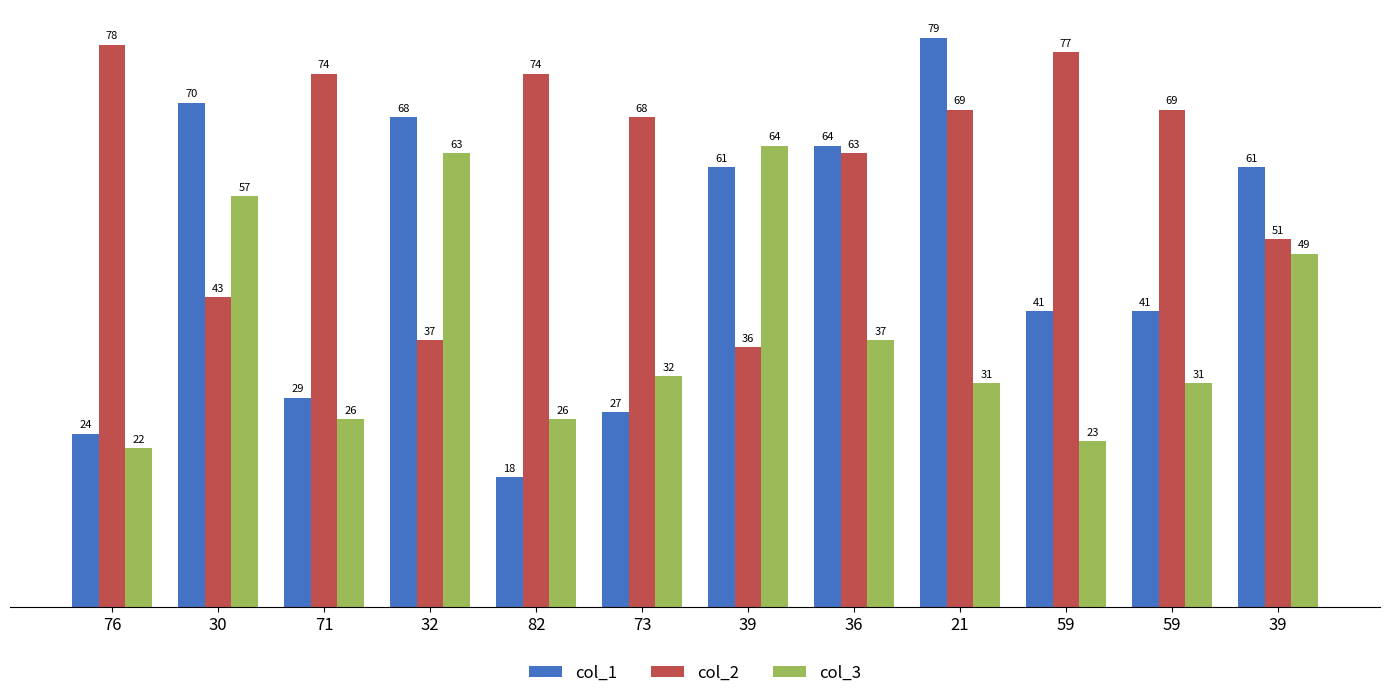

Is it true that col_1 equals 29 at 71?

True